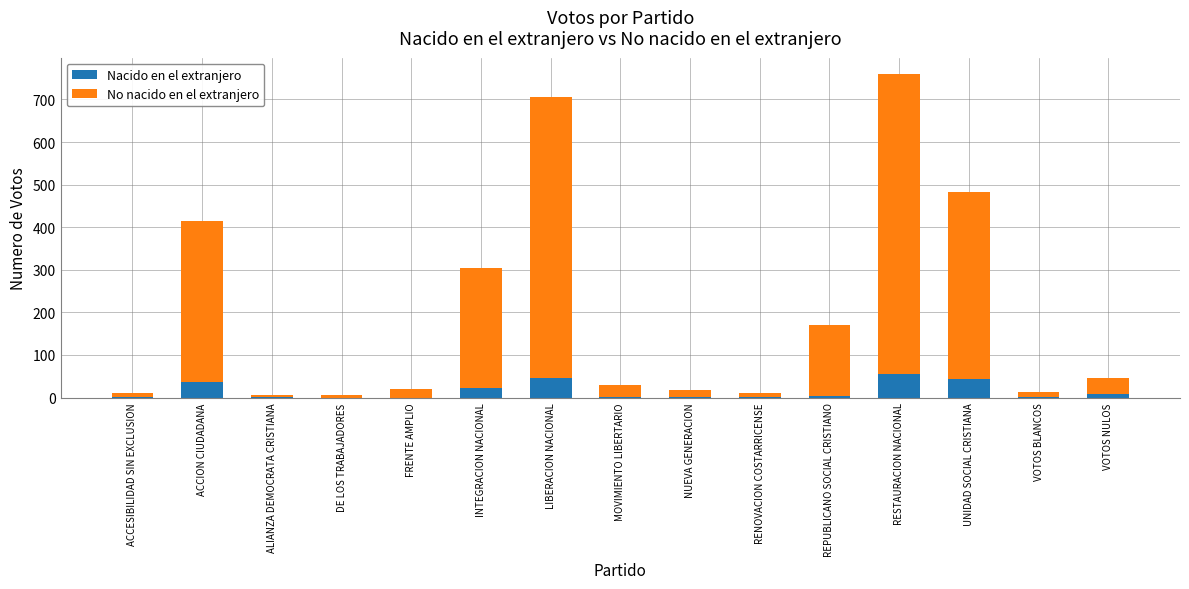

What is the maximum value for Nacido en el extranjero?

55